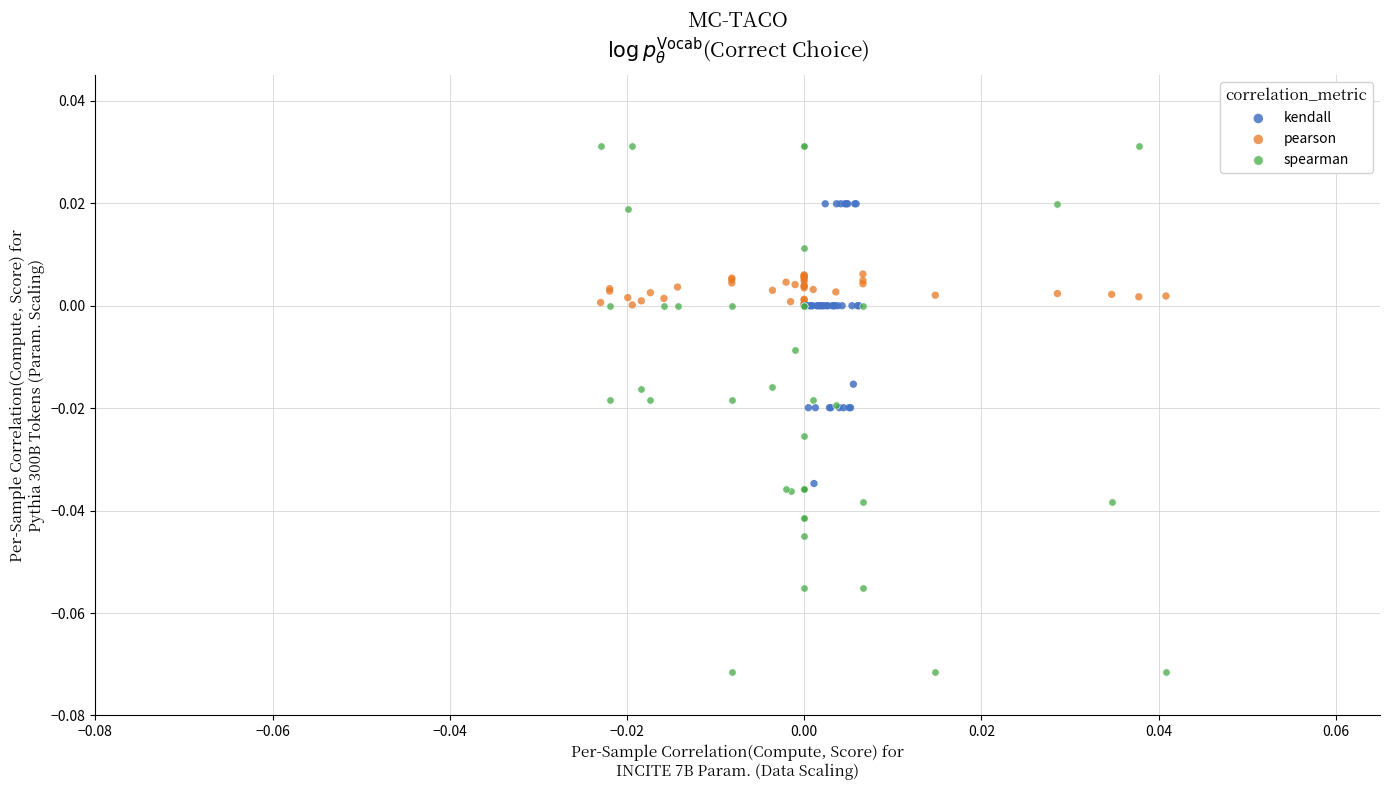

Which series contains the highest Y value?

spearman